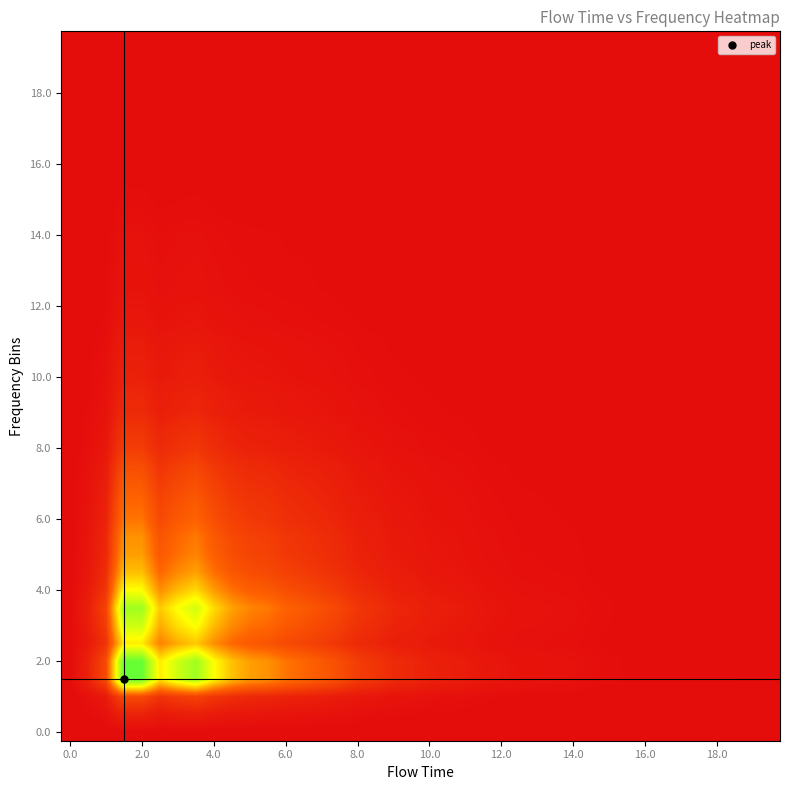

Reading right to left, extract all data points from this chart.

row_0: 0.0	0.0	0.0	0.0	0.0	0.0	0.0	0.0	0.0	0.0	0.0	0.0	0.0	0.0	0.0	0.0	0.0	0.0	0.0	0.0	0.0	0.0	0.0	0.0	0.0	0.0	0.0	0.0	0.0	0.0	0.0	0.0	0.0	0.0	0.0	0.0	0.0	0.0	0.0	0.0
row_1: 0.0	0.0	0.0	0.0	0.0	0.0	0.0	0.0	0.0	0.0	0.0	0.0	0.0	0.0	0.0	0.0	0.0	0.0	0.0	0.0	0.0	0.0	0.0	0.0	0.0	0.0	0.0	0.0	0.0	0.0	0.0	0.1	0.1	0.1	0.0	0.1	0.1	0.0	0.0	0.0
row_2: 0.0	0.0	0.0	0.0	0.0	0.0	0.0	0.0	0.0	0.0	0.0	0.0	0.0	0.0	0.0	0.0	0.0	0.0	0.0	0.0	0.0	0.0	0.0	0.0	0.1	0.1	0.1	0.1	0.1	0.1	0.1	0.2	0.2	0.2	0.1	0.2	0.2	0.1	0.0	0.0
row_3: 0.0	0.0	0.0	0.0	0.0	0.0	0.0	0.0	0.0	0.0	0.0	0.0	0.0	0.0	0.0	0.0	0.0	0.1	0.1	0.1	0.1	0.1	0.2	0.2	0.2	0.3	0.3	0.4	0.4	0.5	0.5	0.7	0.9	0.8	0.6	1.0	1.0	0.2	0.1	0.0
row_4: 0.0	0.0	0.0	0.0	0.0	0.0	0.0	0.0	0.0	0.0	0.0	0.0	0.0	0.0	0.0	0.0	0.0	0.1	0.1	0.1	0.1	0.1	0.2	0.2	0.2	0.3	0.3	0.4	0.4	0.5	0.5	0.7	0.9	0.8	0.6	1.0	1.0	0.2	0.1	0.0
row_5: 0.0	0.0	0.0	0.0	0.0	0.0	0.0	0.0	0.0	0.0	0.0	0.0	0.0	0.0	0.0	0.0	0.0	0.0	0.0	0.0	0.1	0.1	0.1	0.1	0.2	0.2	0.2	0.2	0.3	0.3	0.3	0.4	0.5	0.5	0.4	0.6	0.6	0.1	0.0	0.0
row_6: 0.0	0.0	0.0	0.0	0.0	0.0	0.0	0.0	0.0	0.0	0.0	0.0	0.0	0.0	0.0	0.0	0.0	0.0	0.1	0.1	0.1	0.1	0.1	0.1	0.2	0.2	0.3	0.3	0.3	0.4	0.4	0.5	0.7	0.6	0.5	0.8	0.8	0.2	0.1	0.0
row_7: 0.0	0.0	0.0	0.0	0.0	0.0	0.0	0.0	0.0	0.0	0.0	0.0	0.0	0.0	0.0	0.0	0.0	0.1	0.1	0.1	0.1	0.1	0.1	0.2	0.2	0.3	0.3	0.3	0.4	0.4	0.5	0.6	0.8	0.7	0.5	0.9	0.9	0.2	0.1	0.0
row_8: 0.0	0.0	0.0	0.0	0.0	0.0	0.0	0.0	0.0	0.0	0.0	0.0	0.0	0.0	0.0	0.0	0.0	0.0	0.0	0.1	0.1	0.1	0.1	0.1	0.2	0.2	0.2	0.2	0.3	0.3	0.4	0.4	0.6	0.5	0.4	0.7	0.7	0.2	0.1	0.0
row_9: 0.0	0.0	0.0	0.0	0.0	0.0	0.0	0.0	0.0	0.0	0.0	0.0	0.0	0.0	0.0	0.0	0.0	0.0	0.0	0.0	0.1	0.1	0.1	0.1	0.1	0.2	0.2	0.2	0.2	0.2	0.3	0.4	0.5	0.4	0.3	0.5	0.5	0.1	0.0	0.0
row_10: 0.0	0.0	0.0	0.0	0.0	0.0	0.0	0.0	0.0	0.0	0.0	0.0	0.0	0.0	0.0	0.0	0.0	0.0	0.0	0.0	0.0	0.1	0.1	0.1	0.1	0.1	0.2	0.2	0.2	0.2	0.2	0.3	0.4	0.4	0.3	0.5	0.5	0.1	0.0	0.0
row_11: 0.0	0.0	0.0	0.0	0.0	0.0	0.0	0.0	0.0	0.0	0.0	0.0	0.0	0.0	0.0	0.0	0.0	0.0	0.0	0.0	0.0	0.0	0.1	0.1	0.1	0.1	0.1	0.2	0.2	0.2	0.2	0.3	0.4	0.3	0.3	0.4	0.4	0.1	0.0	0.0
row_12: 0.0	0.0	0.0	0.0	0.0	0.0	0.0	0.0	0.0	0.0	0.0	0.0	0.0	0.0	0.0	0.0	0.0	0.0	0.0	0.0	0.0	0.0	0.1	0.1	0.1	0.1	0.1	0.1	0.2	0.2	0.2	0.2	0.3	0.3	0.2	0.4	0.4	0.1	0.0	0.0
row_13: 0.0	0.0	0.0	0.0	0.0	0.0	0.0	0.0	0.0	0.0	0.0	0.0	0.0	0.0	0.0	0.0	0.0	0.0	0.0	0.0	0.0	0.0	0.1	0.1	0.1	0.1	0.1	0.1	0.1	0.2	0.2	0.2	0.3	0.3	0.2	0.3	0.3	0.1	0.0	0.0
row_14: 0.0	0.0	0.0	0.0	0.0	0.0	0.0	0.0	0.0	0.0	0.0	0.0	0.0	0.0	0.0	0.0	0.0	0.0	0.0	0.0	0.0	0.0	0.0	0.1	0.1	0.1	0.1	0.1	0.1	0.1	0.2	0.2	0.3	0.2	0.2	0.3	0.3	0.1	0.0	0.0
row_15: 0.0	0.0	0.0	0.0	0.0	0.0	0.0	0.0	0.0	0.0	0.0	0.0	0.0	0.0	0.0	0.0	0.0	0.0	0.0	0.0	0.0	0.0	0.0	0.0	0.1	0.1	0.1	0.1	0.1	0.1	0.1	0.2	0.2	0.2	0.2	0.2	0.2	0.1	0.0	0.0
row_16: 0.0	0.0	0.0	0.0	0.0	0.0	0.0	0.0	0.0	0.0	0.0	0.0	0.0	0.0	0.0	0.0	0.0	0.0	0.0	0.0	0.0	0.0	0.0	0.0	0.0	0.1	0.1	0.1	0.1	0.1	0.1	0.1	0.2	0.1	0.1	0.2	0.2	0.0	0.0	0.0
row_17: 0.0	0.0	0.0	0.0	0.0	0.0	0.0	0.0	0.0	0.0	0.0	0.0	0.0	0.0	0.0	0.0	0.0	0.0	0.0	0.0	0.0	0.0	0.0	0.0	0.0	0.0	0.1	0.1	0.1	0.1	0.1	0.1	0.1	0.1	0.1	0.2	0.2	0.0	0.0	0.0
row_18: 0.0	0.0	0.0	0.0	0.0	0.0	0.0	0.0	0.0	0.0	0.0	0.0	0.0	0.0	0.0	0.0	0.0	0.0	0.0	0.0	0.0	0.0	0.0	0.0	0.0	0.0	0.0	0.0	0.0	0.1	0.1	0.1	0.1	0.1	0.1	0.1	0.1	0.0	0.0	0.0
row_19: 0.0	0.0	0.0	0.0	0.0	0.0	0.0	0.0	0.0	0.0	0.0	0.0	0.0	0.0	0.0	0.0	0.0	0.0	0.0	0.0	0.0	0.0	0.0	0.0	0.0	0.0	0.0	0.0	0.0	0.0	0.1	0.1	0.1	0.1	0.1	0.1	0.1	0.0	0.0	0.0
row_20: 0.0	0.0	0.0	0.0	0.0	0.0	0.0	0.0	0.0	0.0	0.0	0.0	0.0	0.0	0.0	0.0	0.0	0.0	0.0	0.0	0.0	0.0	0.0	0.0	0.0	0.0	0.0	0.0	0.0	0.0	0.0	0.1	0.1	0.1	0.0	0.1	0.1	0.0	0.0	0.0
row_21: 0.0	0.0	0.0	0.0	0.0	0.0	0.0	0.0	0.0	0.0	0.0	0.0	0.0	0.0	0.0	0.0	0.0	0.0	0.0	0.0	0.0	0.0	0.0	0.0	0.0	0.0	0.0	0.0	0.0	0.0	0.0	0.0	0.1	0.1	0.0	0.1	0.1	0.0	0.0	0.0
row_22: 0.0	0.0	0.0	0.0	0.0	0.0	0.0	0.0	0.0	0.0	0.0	0.0	0.0	0.0	0.0	0.0	0.0	0.0	0.0	0.0	0.0	0.0	0.0	0.0	0.0	0.0	0.0	0.0	0.0	0.0	0.0	0.0	0.1	0.0	0.0	0.1	0.1	0.0	0.0	0.0
row_23: 0.0	0.0	0.0	0.0	0.0	0.0	0.0	0.0	0.0	0.0	0.0	0.0	0.0	0.0	0.0	0.0	0.0	0.0	0.0	0.0	0.0	0.0	0.0	0.0	0.0	0.0	0.0	0.0	0.0	0.0	0.0	0.0	0.0	0.0	0.0	0.0	0.0	0.0	0.0	0.0
row_24: 0.0	0.0	0.0	0.0	0.0	0.0	0.0	0.0	0.0	0.0	0.0	0.0	0.0	0.0	0.0	0.0	0.0	0.0	0.0	0.0	0.0	0.0	0.0	0.0	0.0	0.0	0.0	0.0	0.0	0.0	0.0	0.0	0.0	0.0	0.0	0.0	0.0	0.0	0.0	0.0
row_25: 0.0	0.0	0.0	0.0	0.0	0.0	0.0	0.0	0.0	0.0	0.0	0.0	0.0	0.0	0.0	0.0	0.0	0.0	0.0	0.0	0.0	0.0	0.0	0.0	0.0	0.0	0.0	0.0	0.0	0.0	0.0	0.0	0.0	0.0	0.0	0.0	0.0	0.0	0.0	0.0
row_26: 0.0	0.0	0.0	0.0	0.0	0.0	0.0	0.0	0.0	0.0	0.0	0.0	0.0	0.0	0.0	0.0	0.0	0.0	0.0	0.0	0.0	0.0	0.0	0.0	0.0	0.0	0.0	0.0	0.0	0.0	0.0	0.0	0.0	0.0	0.0	0.0	0.0	0.0	0.0	0.0
row_27: 0.0	0.0	0.0	0.0	0.0	0.0	0.0	0.0	0.0	0.0	0.0	0.0	0.0	0.0	0.0	0.0	0.0	0.0	0.0	0.0	0.0	0.0	0.0	0.0	0.0	0.0	0.0	0.0	0.0	0.0	0.0	0.0	0.0	0.0	0.0	0.0	0.0	0.0	0.0	0.0
row_28: 0.0	0.0	0.0	0.0	0.0	0.0	0.0	0.0	0.0	0.0	0.0	0.0	0.0	0.0	0.0	0.0	0.0	0.0	0.0	0.0	0.0	0.0	0.0	0.0	0.0	0.0	0.0	0.0	0.0	0.0	0.0	0.0	0.0	0.0	0.0	0.0	0.0	0.0	0.0	0.0
row_29: 0.0	0.0	0.0	0.0	0.0	0.0	0.0	0.0	0.0	0.0	0.0	0.0	0.0	0.0	0.0	0.0	0.0	0.0	0.0	0.0	0.0	0.0	0.0	0.0	0.0	0.0	0.0	0.0	0.0	0.0	0.0	0.0	0.0	0.0	0.0	0.0	0.0	0.0	0.0	0.0
row_30: 0.0	0.0	0.0	0.0	0.0	0.0	0.0	0.0	0.0	0.0	0.0	0.0	0.0	0.0	0.0	0.0	0.0	0.0	0.0	0.0	0.0	0.0	0.0	0.0	0.0	0.0	0.0	0.0	0.0	0.0	0.0	0.0	0.0	0.0	0.0	0.0	0.0	0.0	0.0	0.0
row_31: 0.0	0.0	0.0	0.0	0.0	0.0	0.0	0.0	0.0	0.0	0.0	0.0	0.0	0.0	0.0	0.0	0.0	0.0	0.0	0.0	0.0	0.0	0.0	0.0	0.0	0.0	0.0	0.0	0.0	0.0	0.0	0.0	0.0	0.0	0.0	0.0	0.0	0.0	0.0	0.0
row_32: 0.0	0.0	0.0	0.0	0.0	0.0	0.0	0.0	0.0	0.0	0.0	0.0	0.0	0.0	0.0	0.0	0.0	0.0	0.0	0.0	0.0	0.0	0.0	0.0	0.0	0.0	0.0	0.0	0.0	0.0	0.0	0.0	0.0	0.0	0.0	0.0	0.0	0.0	0.0	0.0
row_33: 0.0	0.0	0.0	0.0	0.0	0.0	0.0	0.0	0.0	0.0	0.0	0.0	0.0	0.0	0.0	0.0	0.0	0.0	0.0	0.0	0.0	0.0	0.0	0.0	0.0	0.0	0.0	0.0	0.0	0.0	0.0	0.0	0.0	0.0	0.0	0.0	0.0	0.0	0.0	0.0
row_34: 0.0	0.0	0.0	0.0	0.0	0.0	0.0	0.0	0.0	0.0	0.0	0.0	0.0	0.0	0.0	0.0	0.0	0.0	0.0	0.0	0.0	0.0	0.0	0.0	0.0	0.0	0.0	0.0	0.0	0.0	0.0	0.0	0.0	0.0	0.0	0.0	0.0	0.0	0.0	0.0
row_35: 0.0	0.0	0.0	0.0	0.0	0.0	0.0	0.0	0.0	0.0	0.0	0.0	0.0	0.0	0.0	0.0	0.0	0.0	0.0	0.0	0.0	0.0	0.0	0.0	0.0	0.0	0.0	0.0	0.0	0.0	0.0	0.0	0.0	0.0	0.0	0.0	0.0	0.0	0.0	0.0
row_36: 0.0	0.0	0.0	0.0	0.0	0.0	0.0	0.0	0.0	0.0	0.0	0.0	0.0	0.0	0.0	0.0	0.0	0.0	0.0	0.0	0.0	0.0	0.0	0.0	0.0	0.0	0.0	0.0	0.0	0.0	0.0	0.0	0.0	0.0	0.0	0.0	0.0	0.0	0.0	0.0
row_37: 0.0	0.0	0.0	0.0	0.0	0.0	0.0	0.0	0.0	0.0	0.0	0.0	0.0	0.0	0.0	0.0	0.0	0.0	0.0	0.0	0.0	0.0	0.0	0.0	0.0	0.0	0.0	0.0	0.0	0.0	0.0	0.0	0.0	0.0	0.0	0.0	0.0	0.0	0.0	0.0
row_38: 0.0	0.0	0.0	0.0	0.0	0.0	0.0	0.0	0.0	0.0	0.0	0.0	0.0	0.0	0.0	0.0	0.0	0.0	0.0	0.0	0.0	0.0	0.0	0.0	0.0	0.0	0.0	0.0	0.0	0.0	0.0	0.0	0.0	0.0	0.0	0.0	0.0	0.0	0.0	0.0
row_39: 0.0	0.0	0.0	0.0	0.0	0.0	0.0	0.0	0.0	0.0	0.0	0.0	0.0	0.0	0.0	0.0	0.0	0.0	0.0	0.0	0.0	0.0	0.0	0.0	0.0	0.0	0.0	0.0	0.0	0.0	0.0	0.0	0.0	0.0	0.0	0.0	0.0	0.0	0.0	0.0